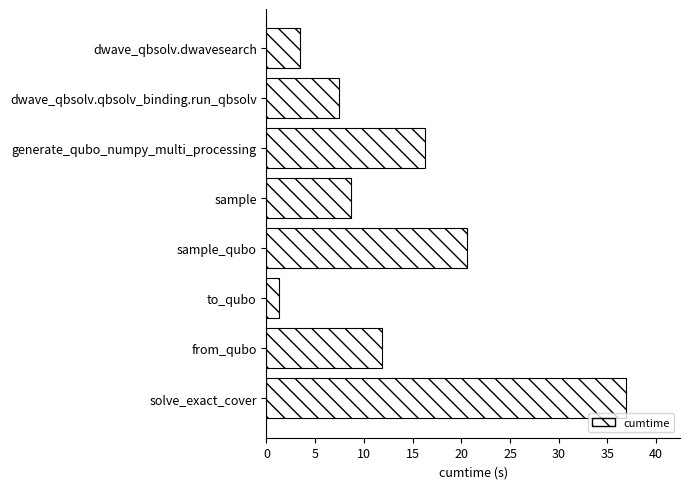

List the labels in order of value, largest first.

solve_exact_cover, sample_qubo, generate_qubo_numpy_multi_processing, from_qubo, sample, dwave_qbsolv.qbsolv_binding.run_qbsolv, dwave_qbsolv.dwavesearch, to_qubo